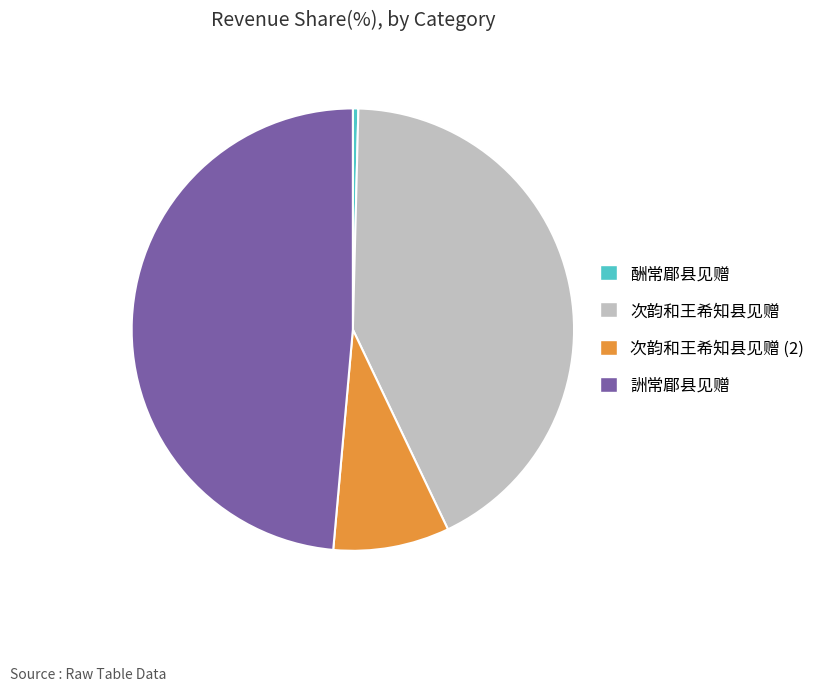

True or false: 次韵和王希知县见赠 accounts for 36% of the total.

False